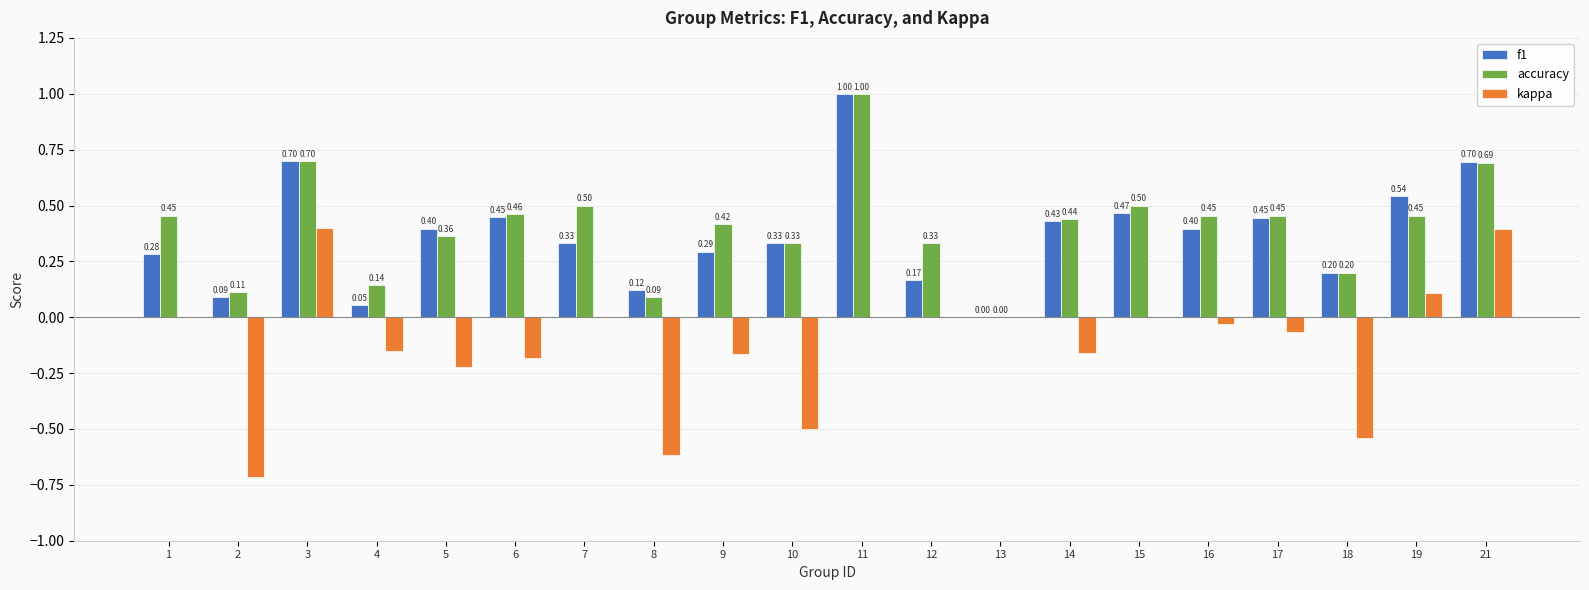

The f1 series shows 0.2 at 1. True or false?

False